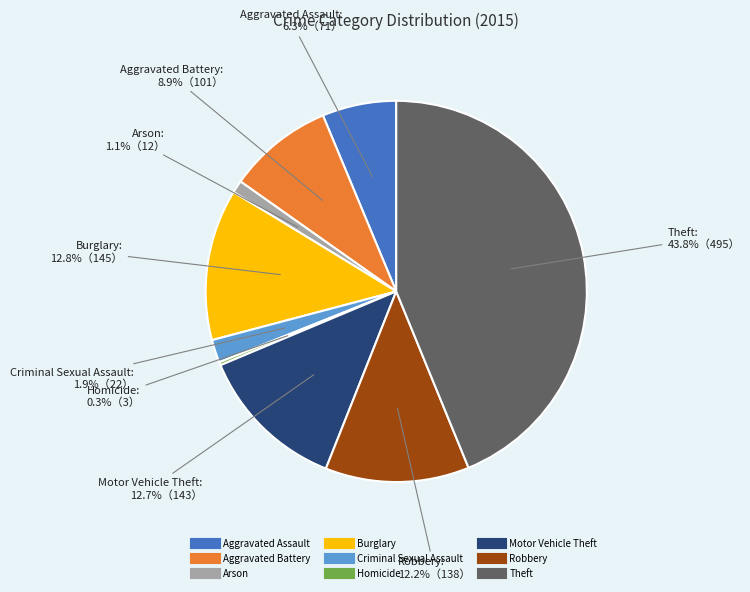

What is the total percentage of Burglary and Motor Vehicle Theft?

25.5%